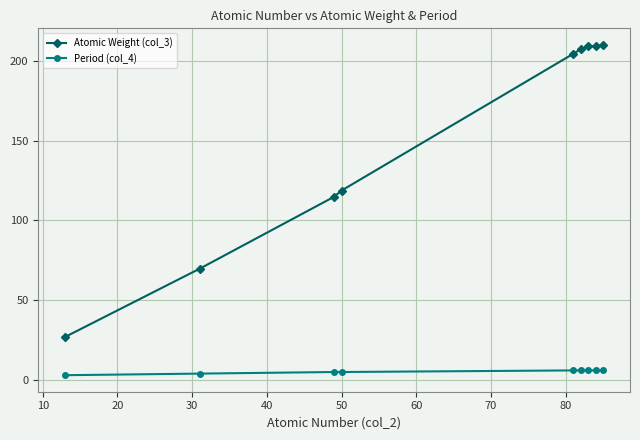

True or false: Period (col_4) and Atomic Weight (col_3) intersect in this chart.

False